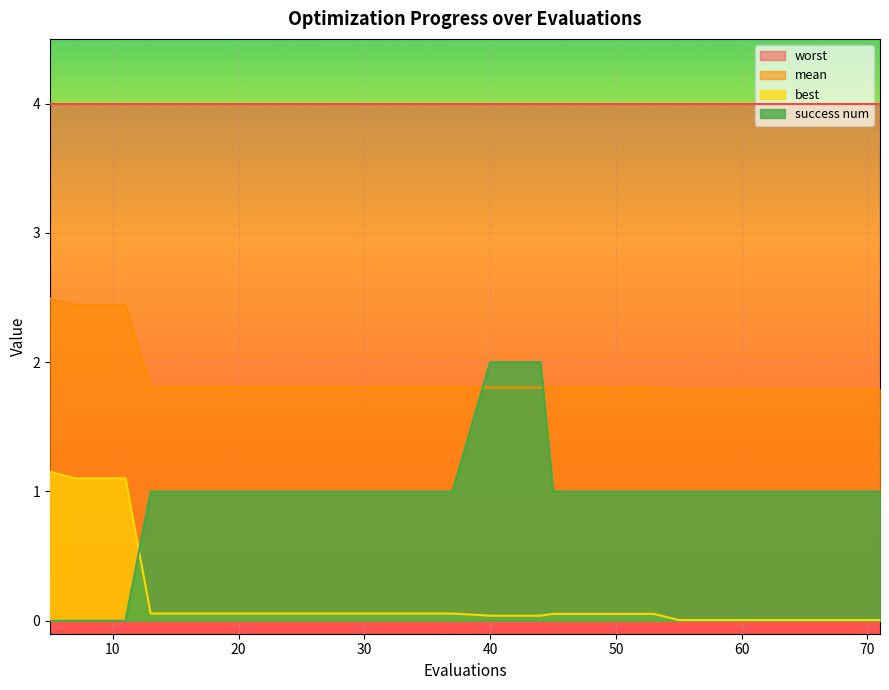

Which series has the widest spread of values?

success num